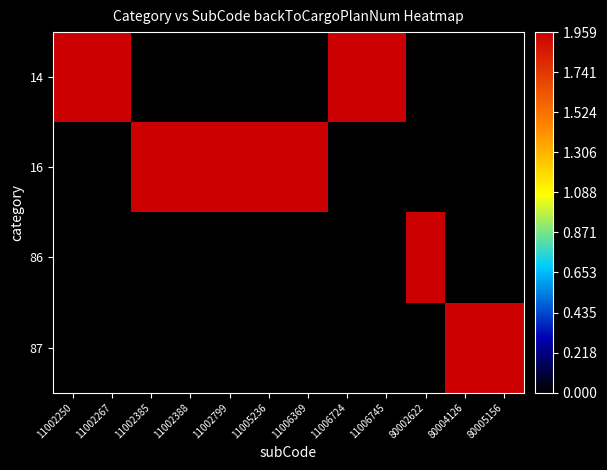

At 11002385, list the series in order from smallest to largest.

14, 86, 87, 16